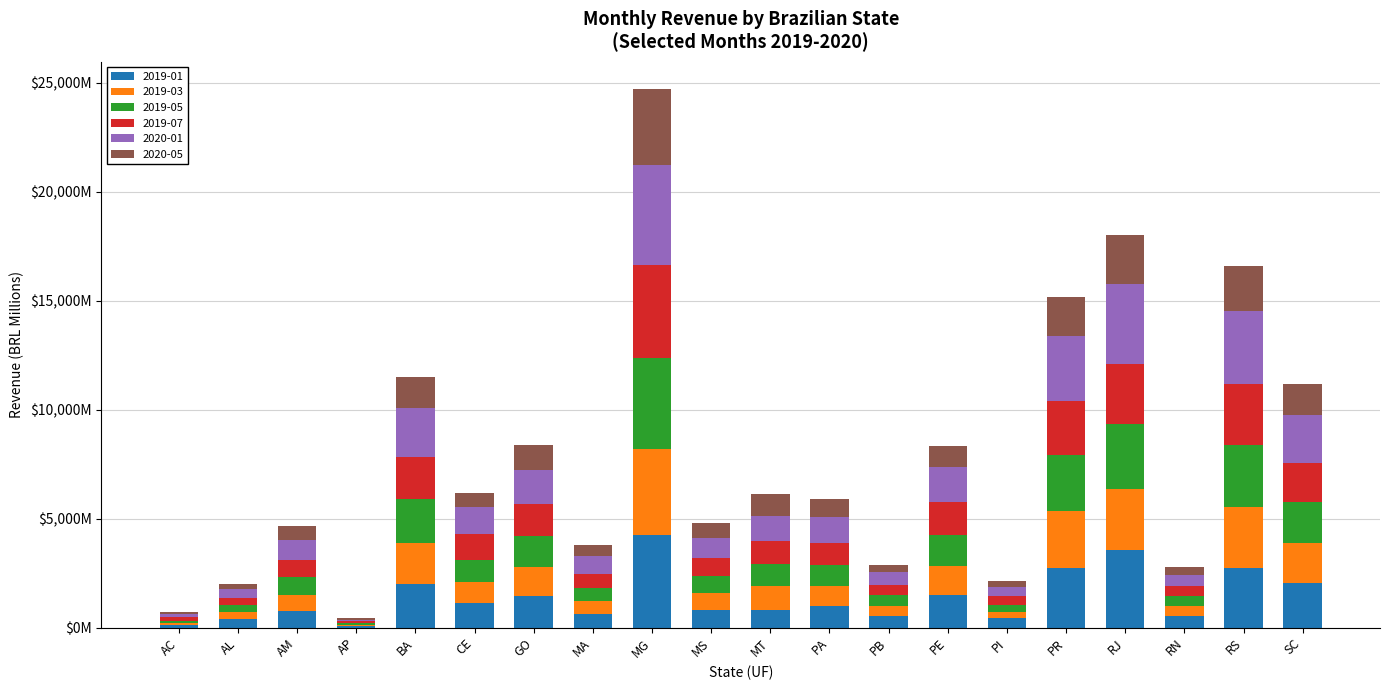

Rank the categories by 2019-01 value from highest to lowest.

MG, RJ, PR, RS, SC, BA, PE, GO, CE, PA, MT, MS, AM, MA, RN, PB, PI, AL, AC, AP